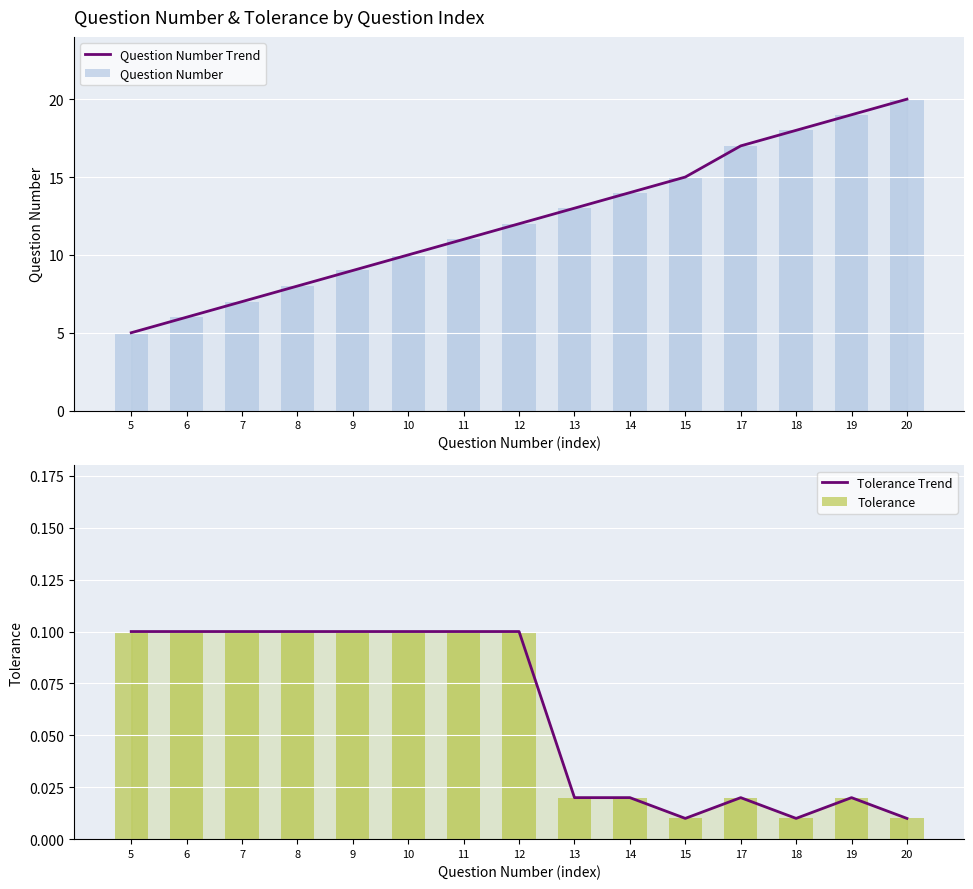

Between 17 and 7, which is larger?

17